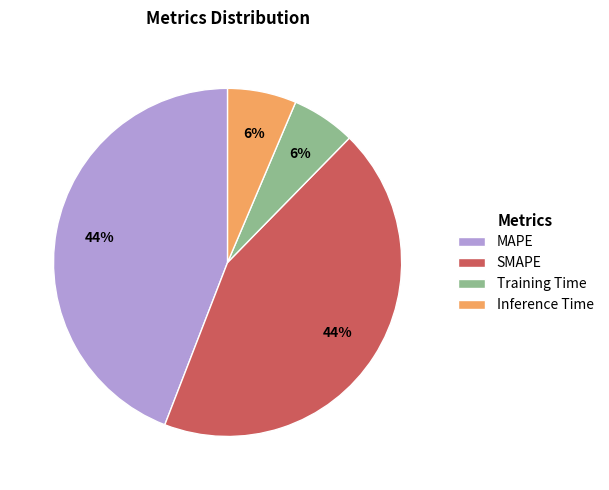

Between MAPE and Training Time, which is larger?

MAPE